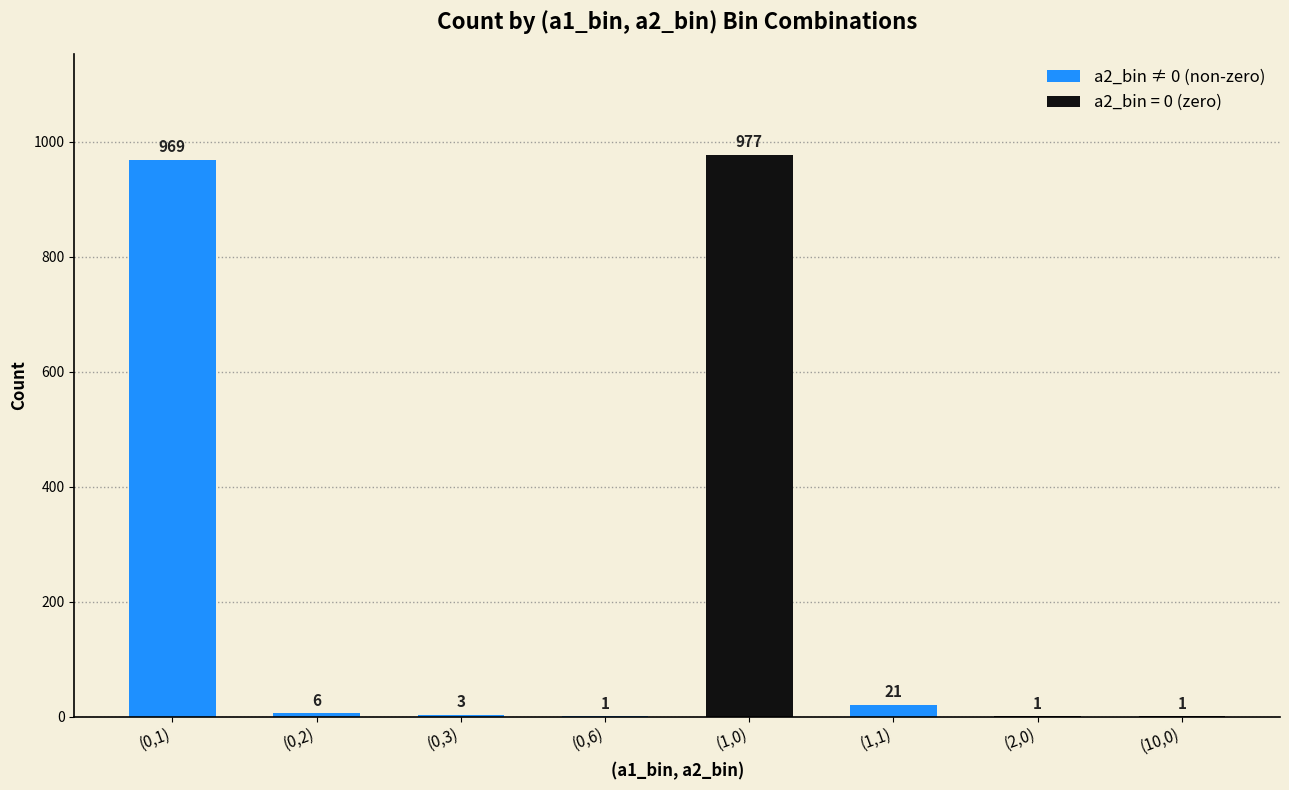

Are the bars horizontal?

No